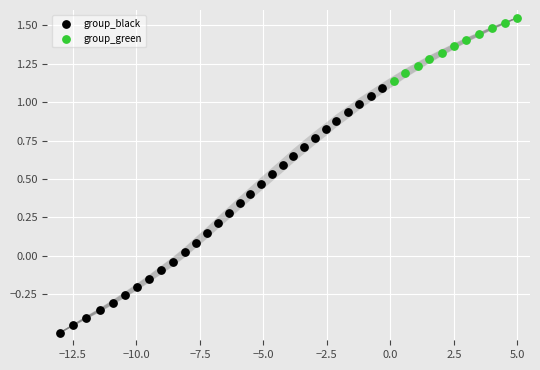

What are all the series names shown in the legend?

group_black, group_green